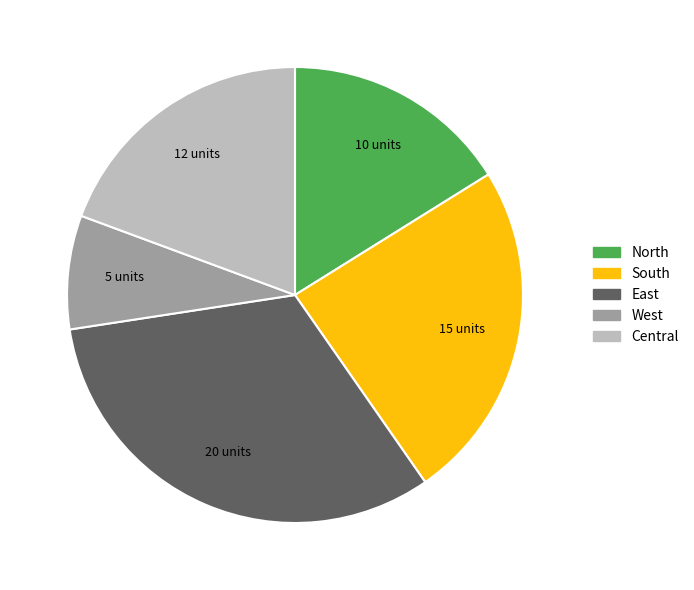

Rank the categories by value from highest to lowest.

East, South, Central, North, West